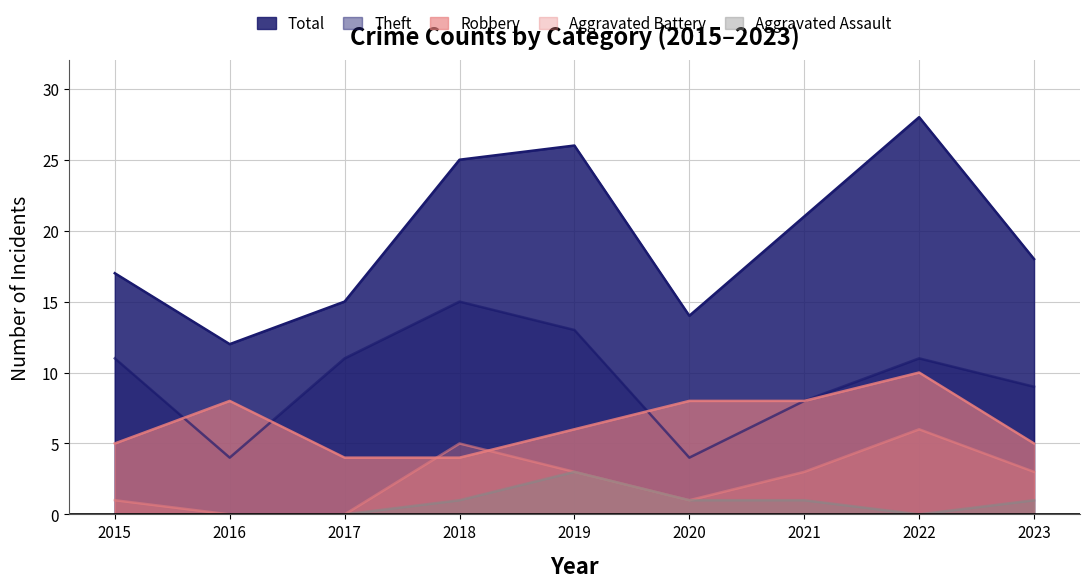

List the series in order of their peak value, highest first.

Total, Theft, Robbery, Aggravated Battery, Aggravated Assault